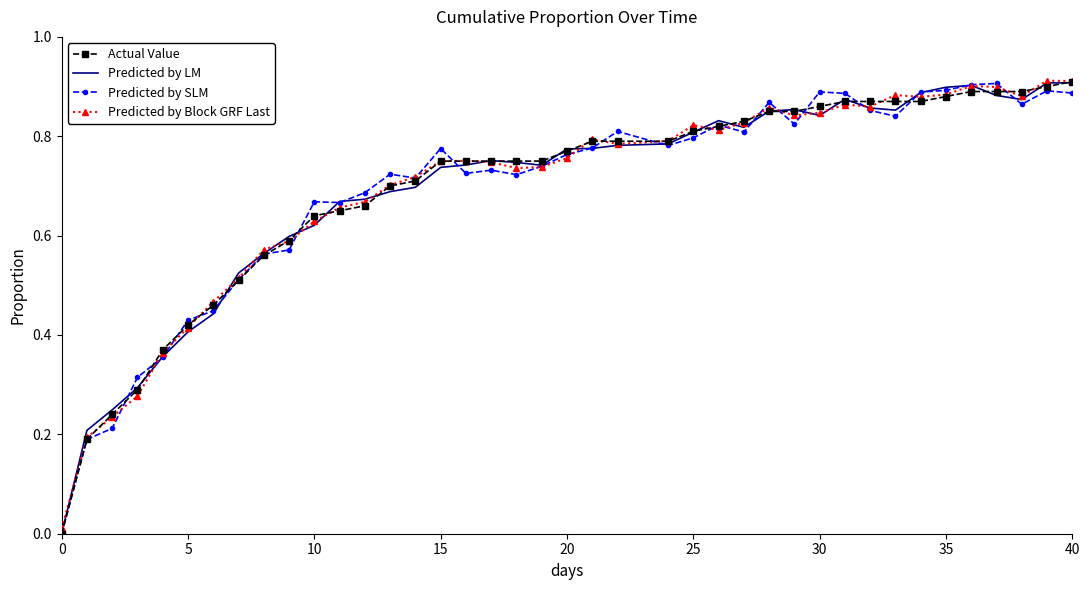

Which series has the largest total across all categories?

Actual Value